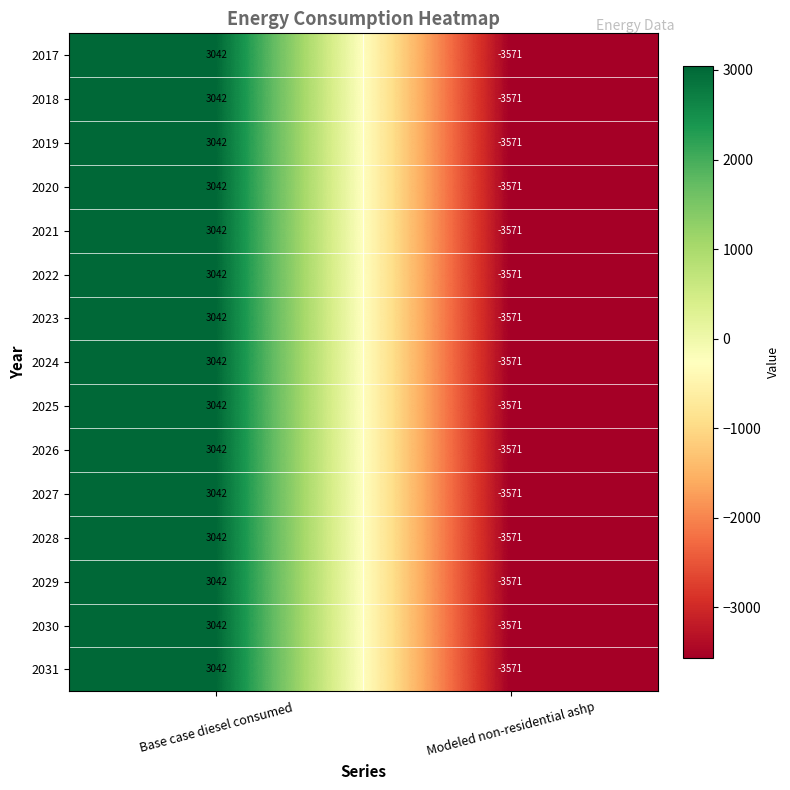

At which category is the sum across all series the highest?

Base case diesel consumed